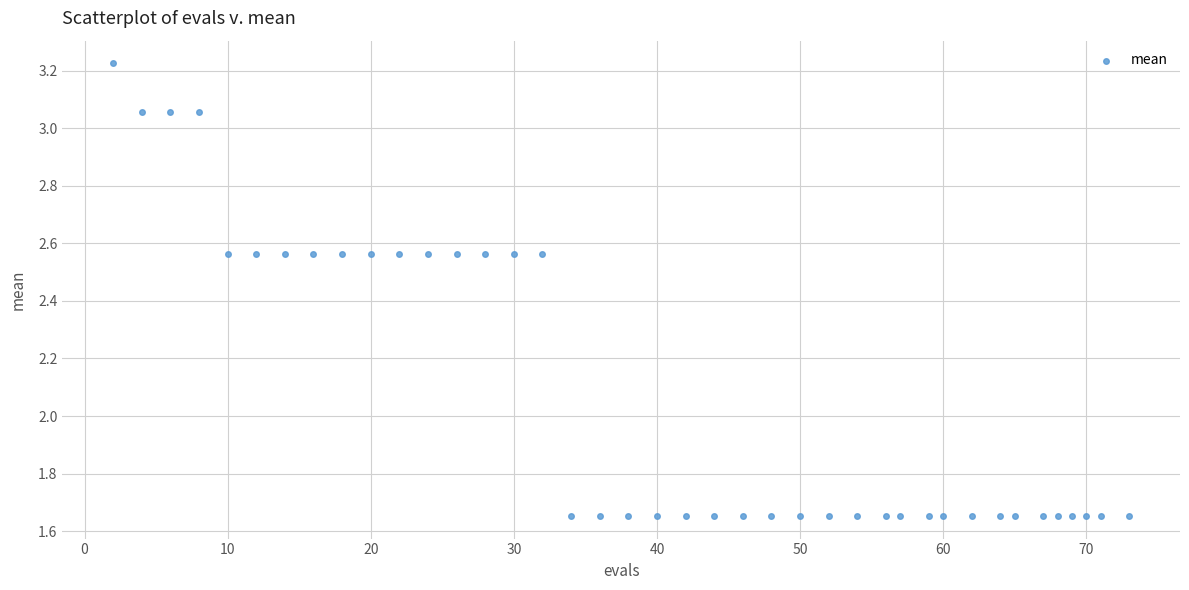

What is the range of Y values (max minus min)?

1.6